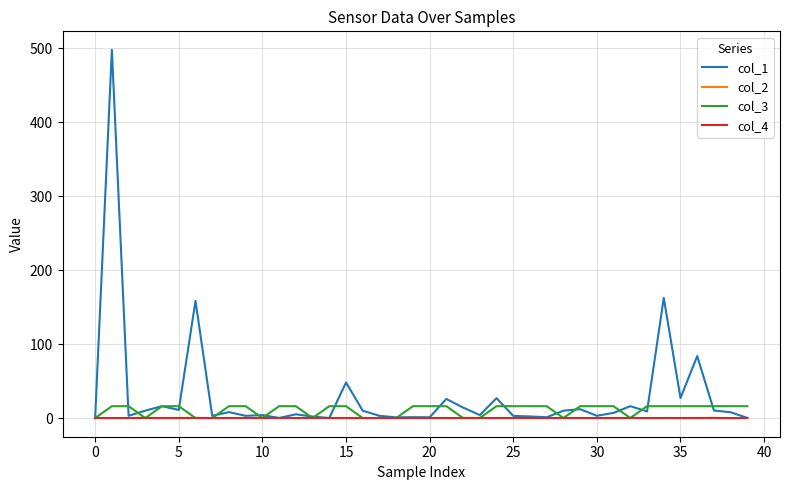

Which series has the largest range (max minus min)?

col_1